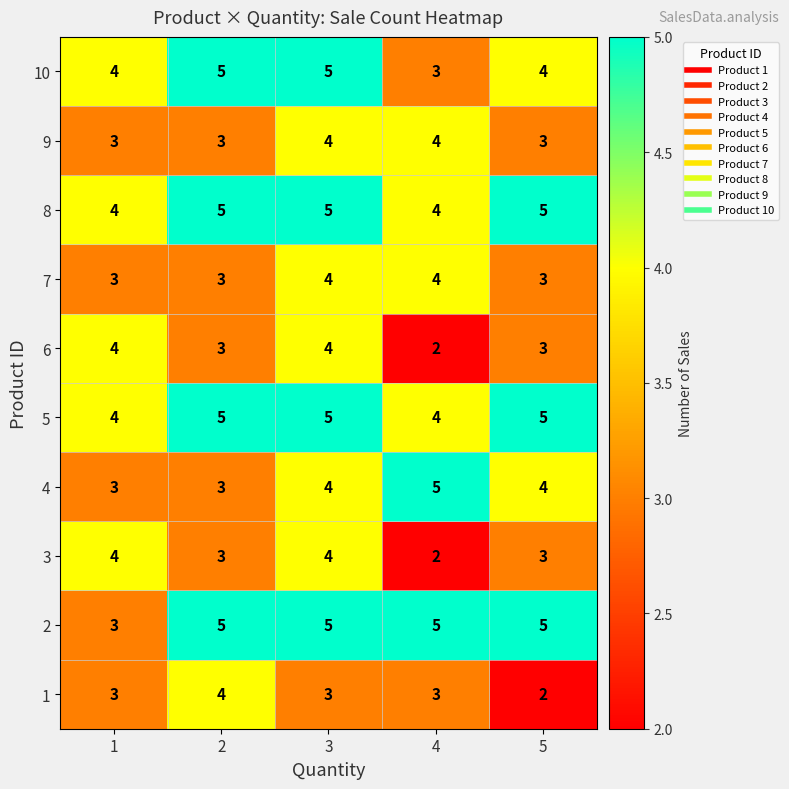

Is the value of 7 at 1 greater than the value of 2 at 3?

No